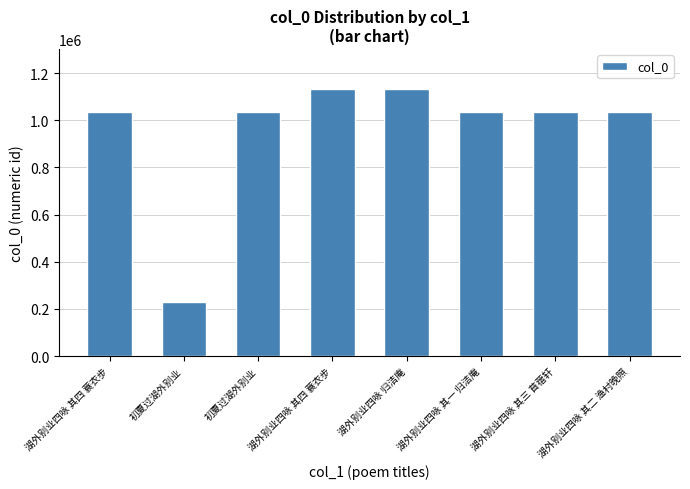

Reading right to left, transcribe all the data shown in this chart.

湖外别业四咏 其二 渔村晚照=1033023	湖外别业四咏 其三 苜蓿轩=1032837	湖外别业四咏 其一 归洁庵=1032914	湖外别业四咏 归洁庵=1132069	湖外别业四咏 其四 蓑衣步=1132070	初夏过湖外别业=1032926	初夏过湖外别业=229325	湖外别业四咏 其四 蓑衣步=1032874